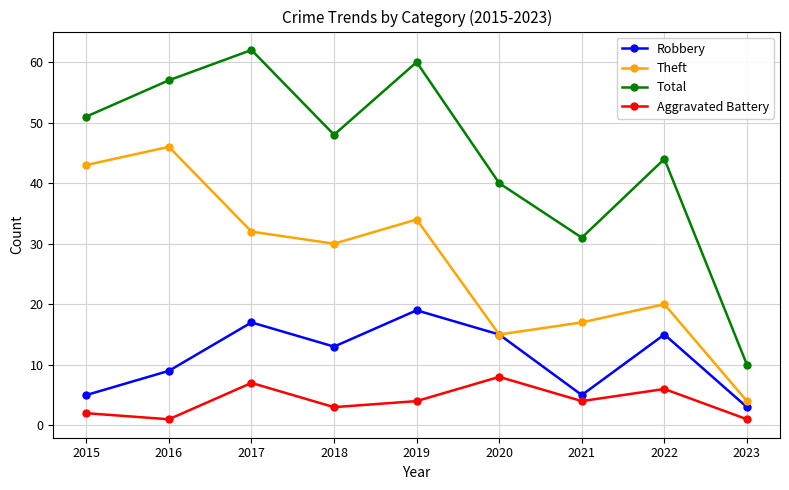

Reading right to left, list all the values displayed in this chart.

Robbery: 3	15	5	15	19	13	17	9	5
Theft: 4	20	17	15	34	30	32	46	43
Total: 10	44	31	40	60	48	62	57	51
Aggravated Battery: 1	6	4	8	4	3	7	1	2